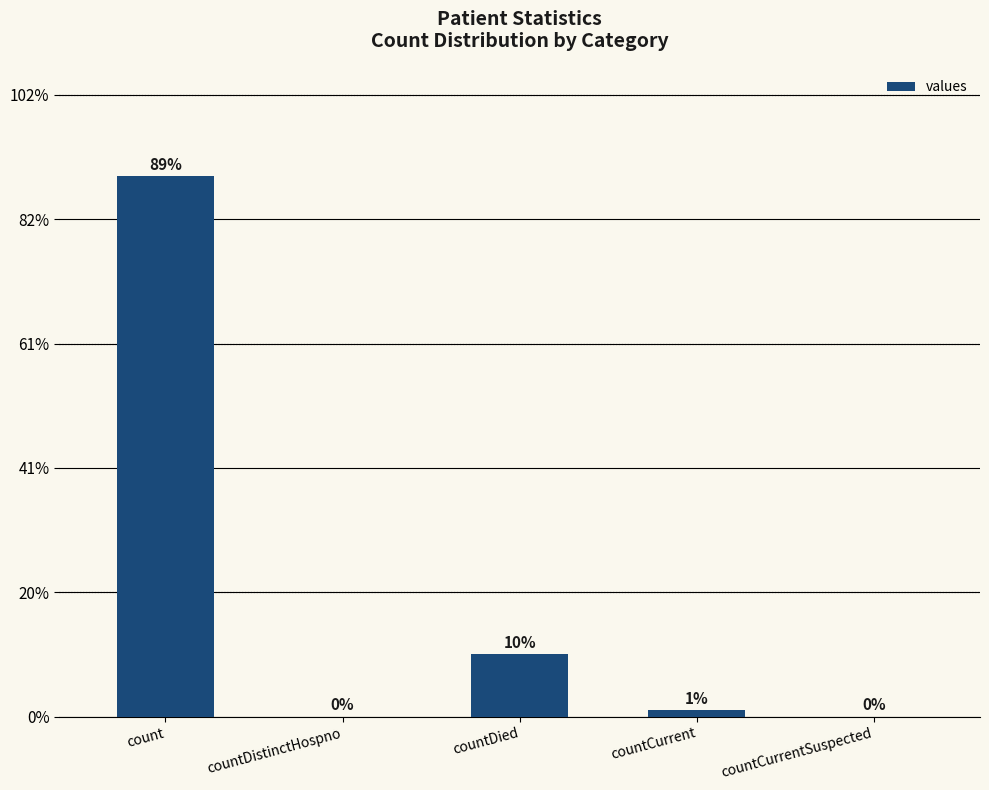

What value does the data have at countDied?

13343